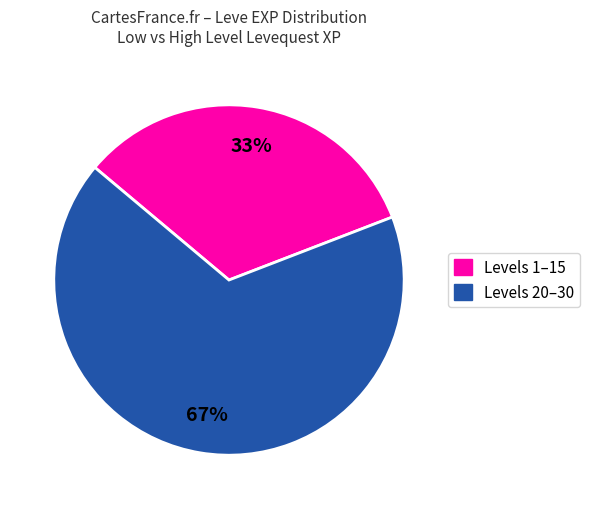

To the nearest percent, what is the average slice percentage?

50%